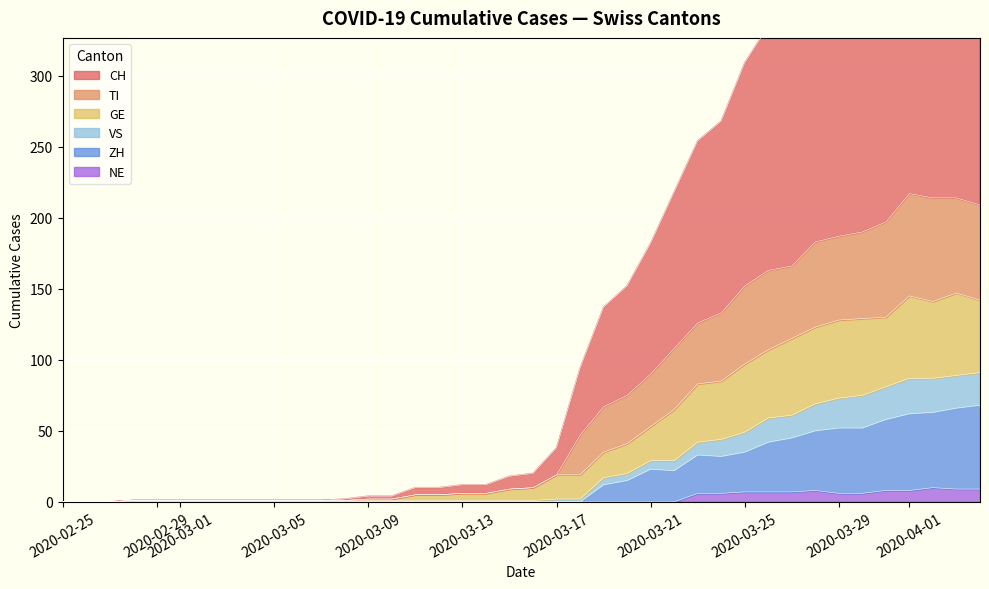

True or false: CH and TI cross at least once.

False